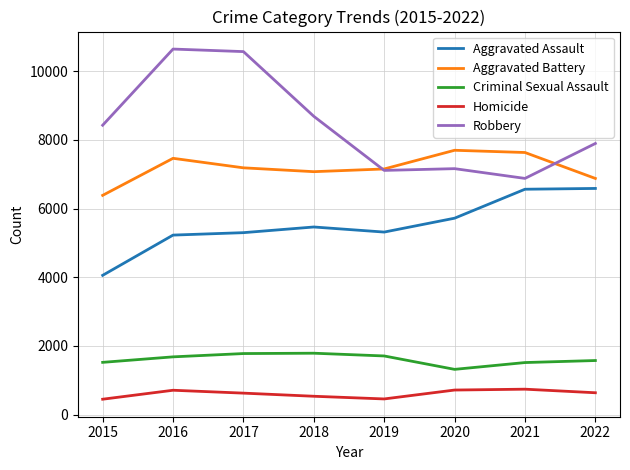

True or false: Aggravated Assault and Homicide cross at least once.

False